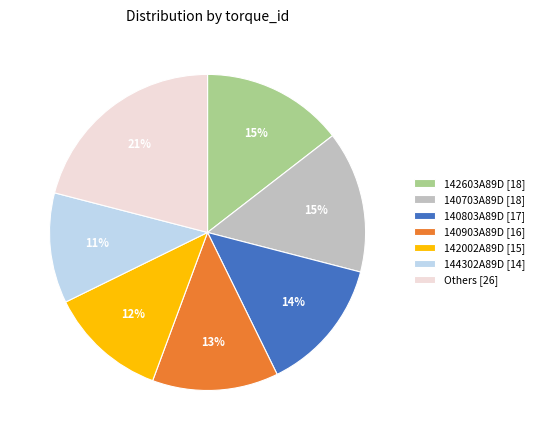

To the nearest percent, what percentage of the pie is 140903A89D [16]?

13%